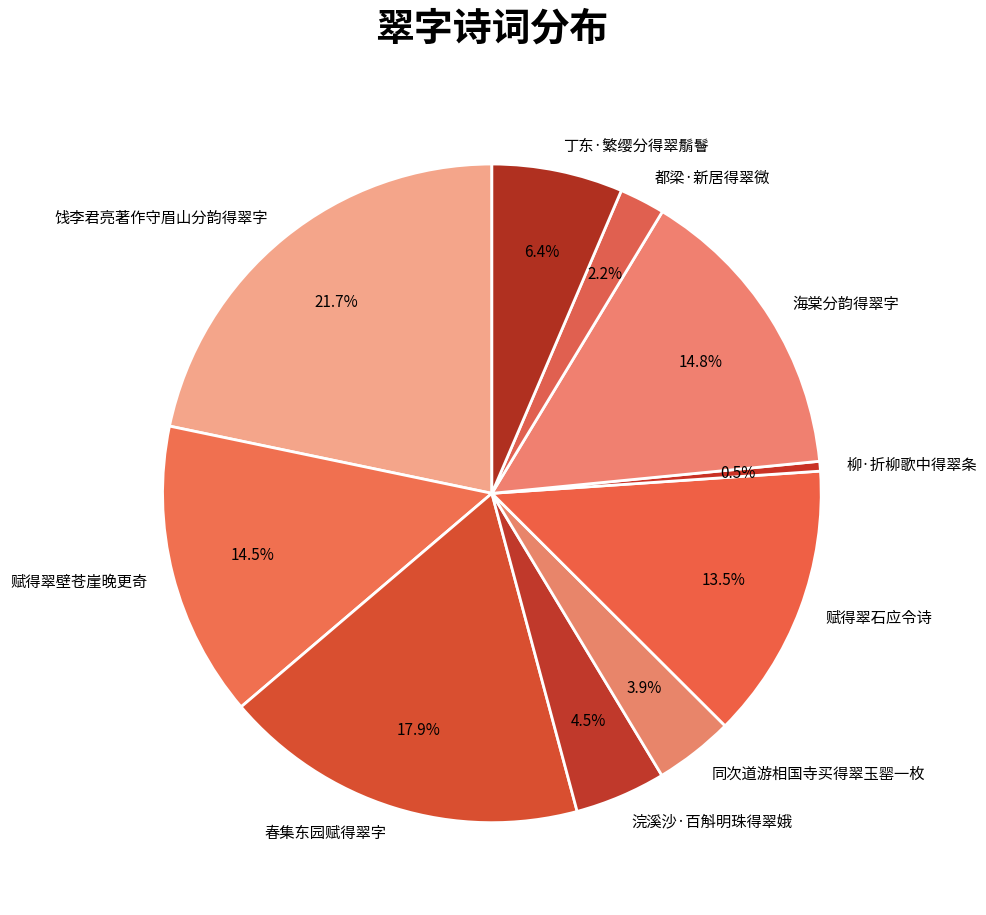

How many slices are in this pie chart?

10